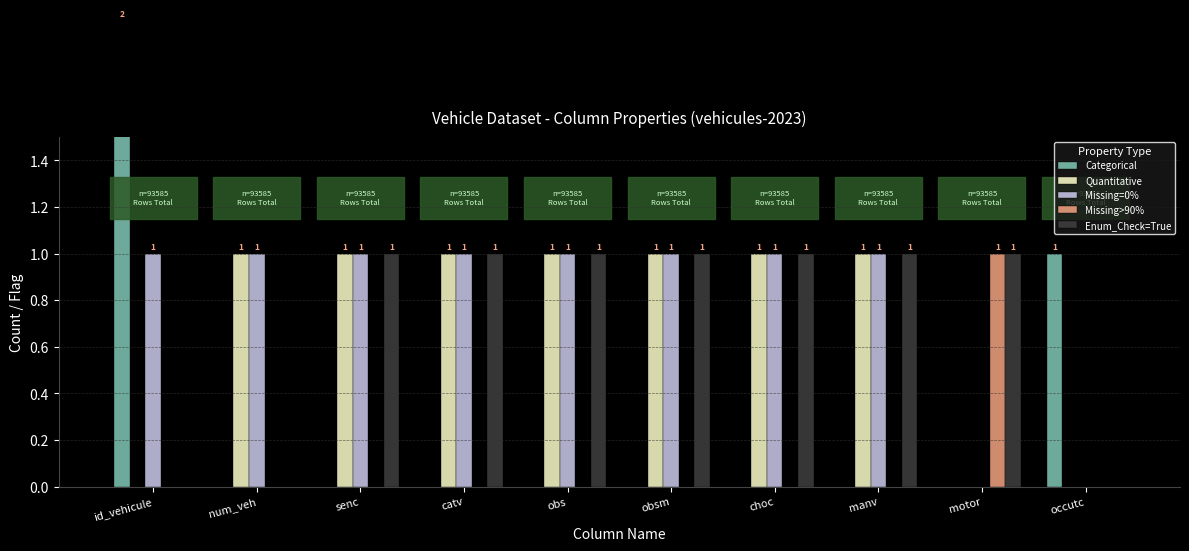

True or false: Missing>90% has a value of -1 at obsm.

False